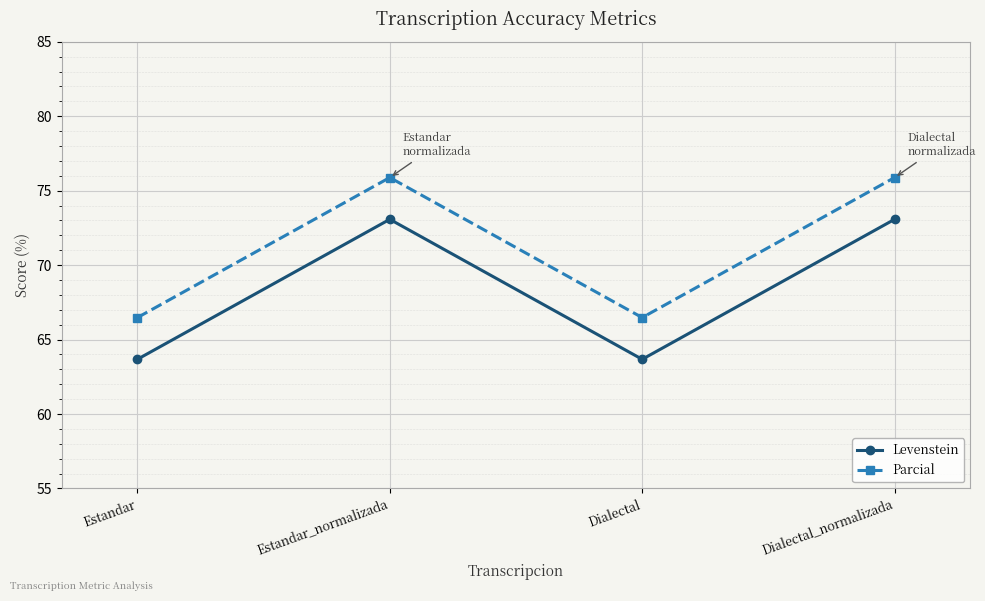

Which series changed the most between Dialectal and Dialectal_normalizada?

Parcial